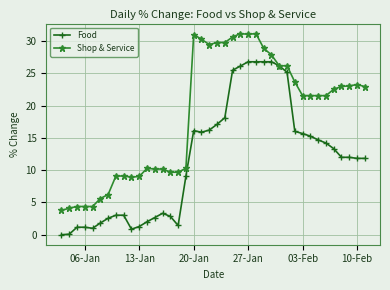

True or false: Shop & Service has more than 0 points higher than both neighbors.

True